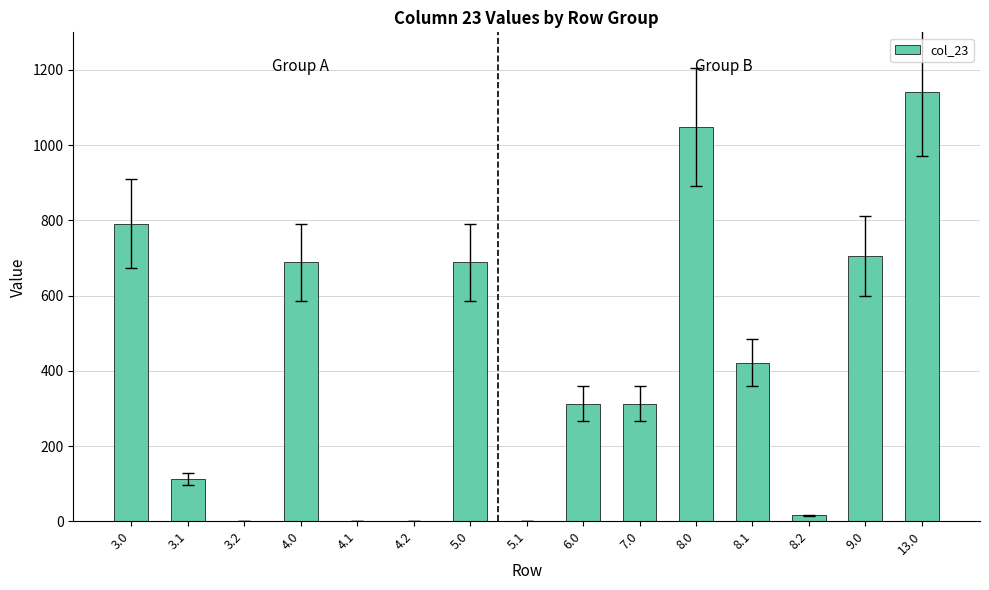

The value at 5.0 is 688.3. True or false?

True